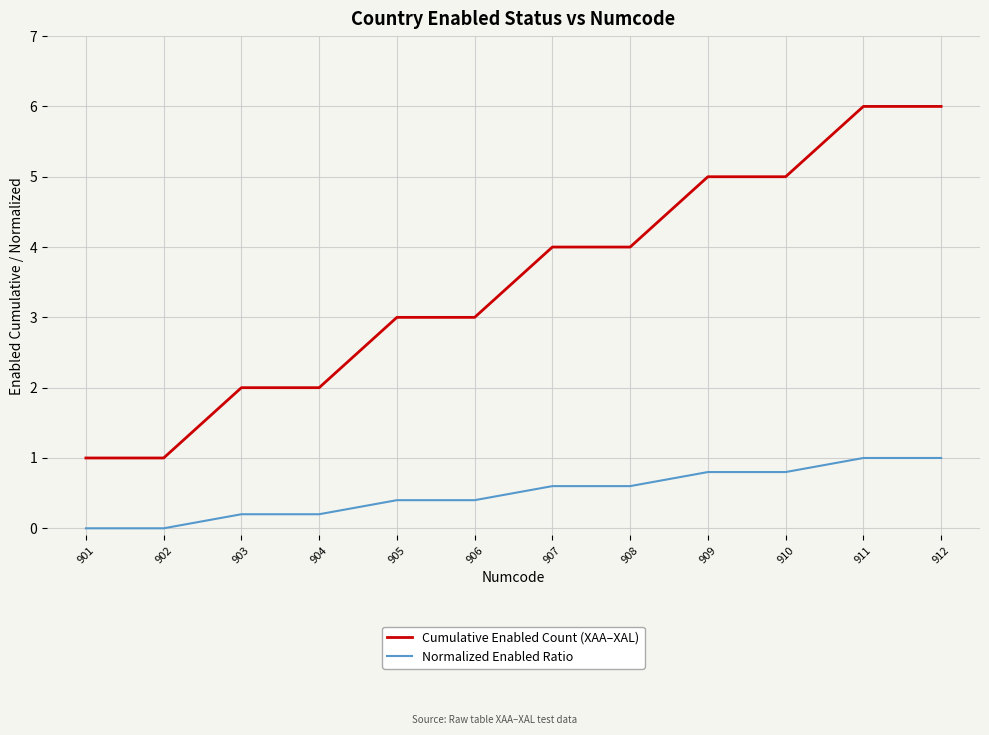

The Cumulative Enabled Count (XAA–XAL) series shows 1.4 at 909. True or false?

False